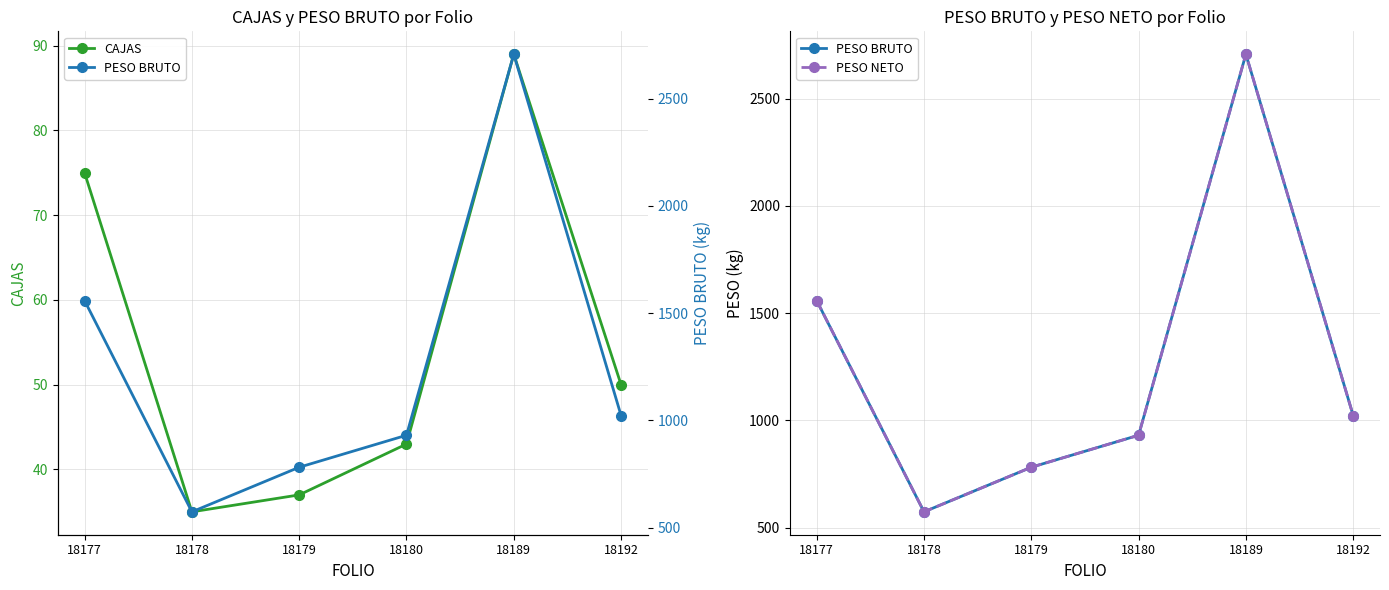

What is the value of the PESO BRUTO point at the 3rd from the left?

781.6